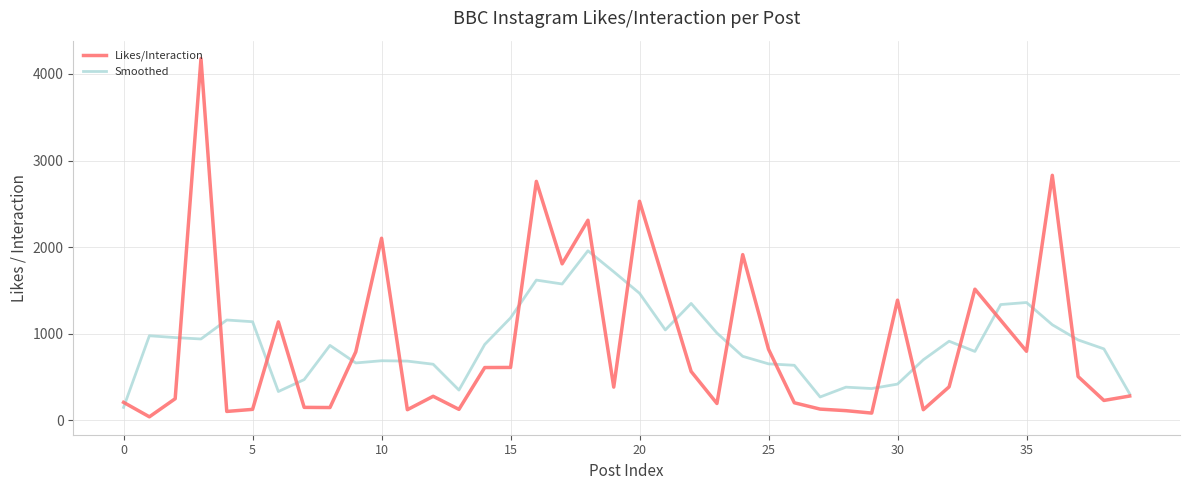

Which series has the largest range (max minus min)?

Likes/Interaction